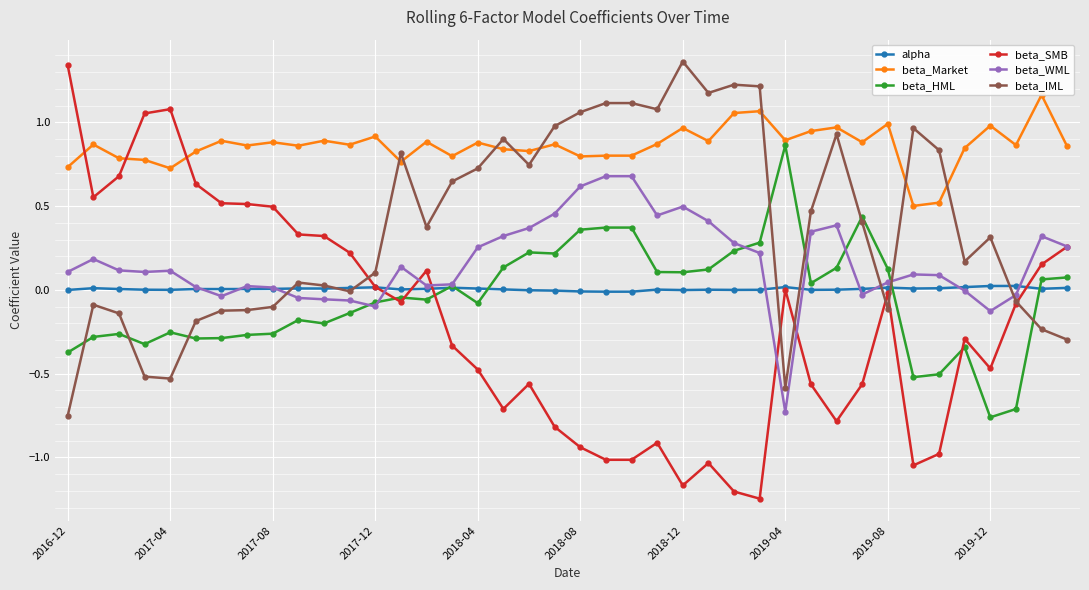

The value of beta_IML at 2019-04 is -0.3. True or false?

False